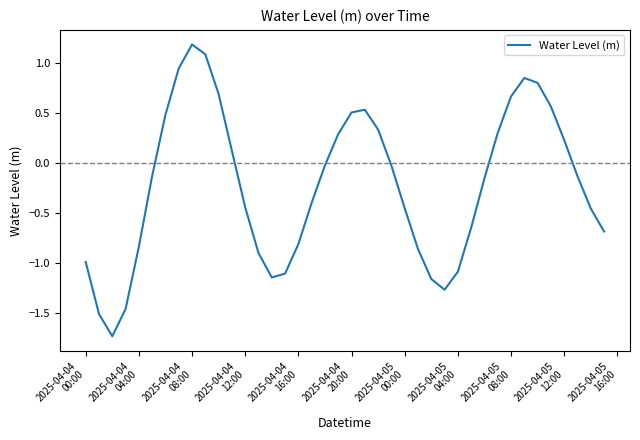

True or false: the data has more than 1 interior local peaks.

True